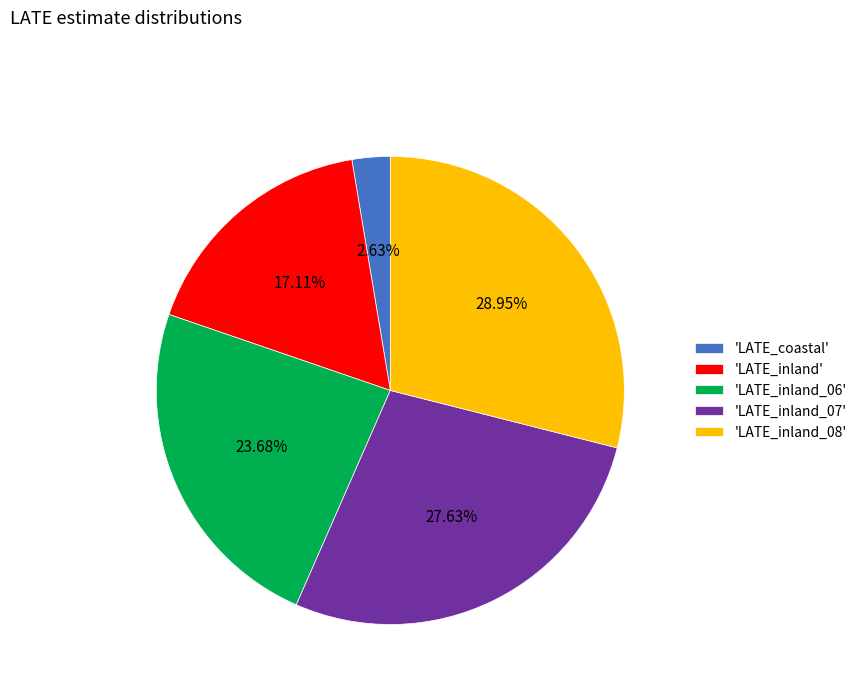

Is the sum of 'LATE_inland_07' and 'LATE_coastal' greater than half?

No